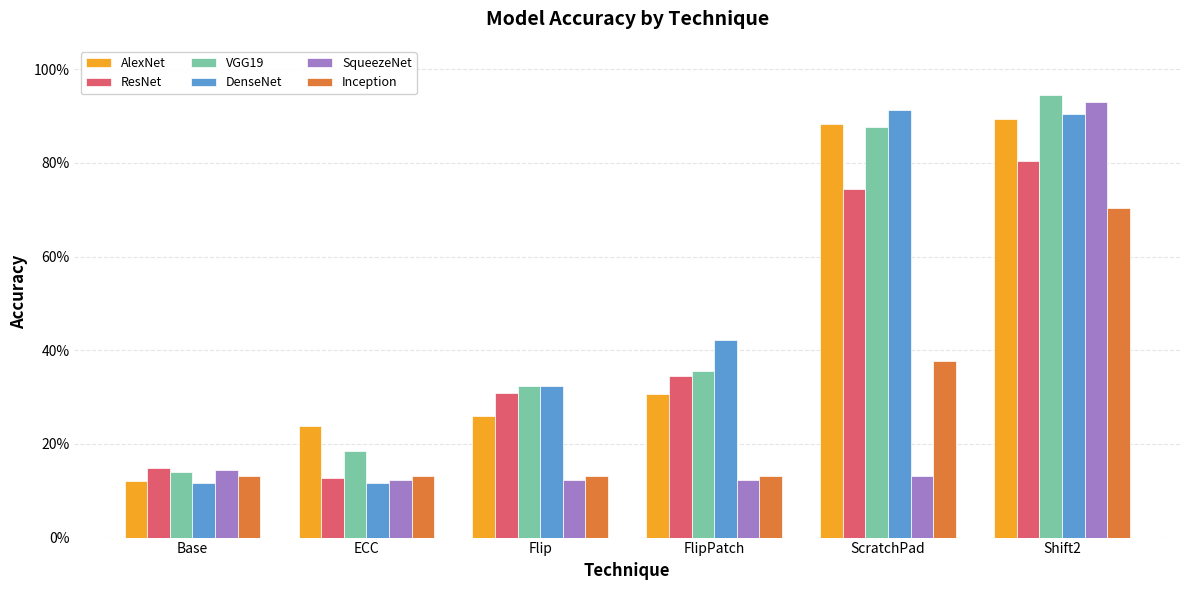

What is the average value of the DenseNet series?

0.5